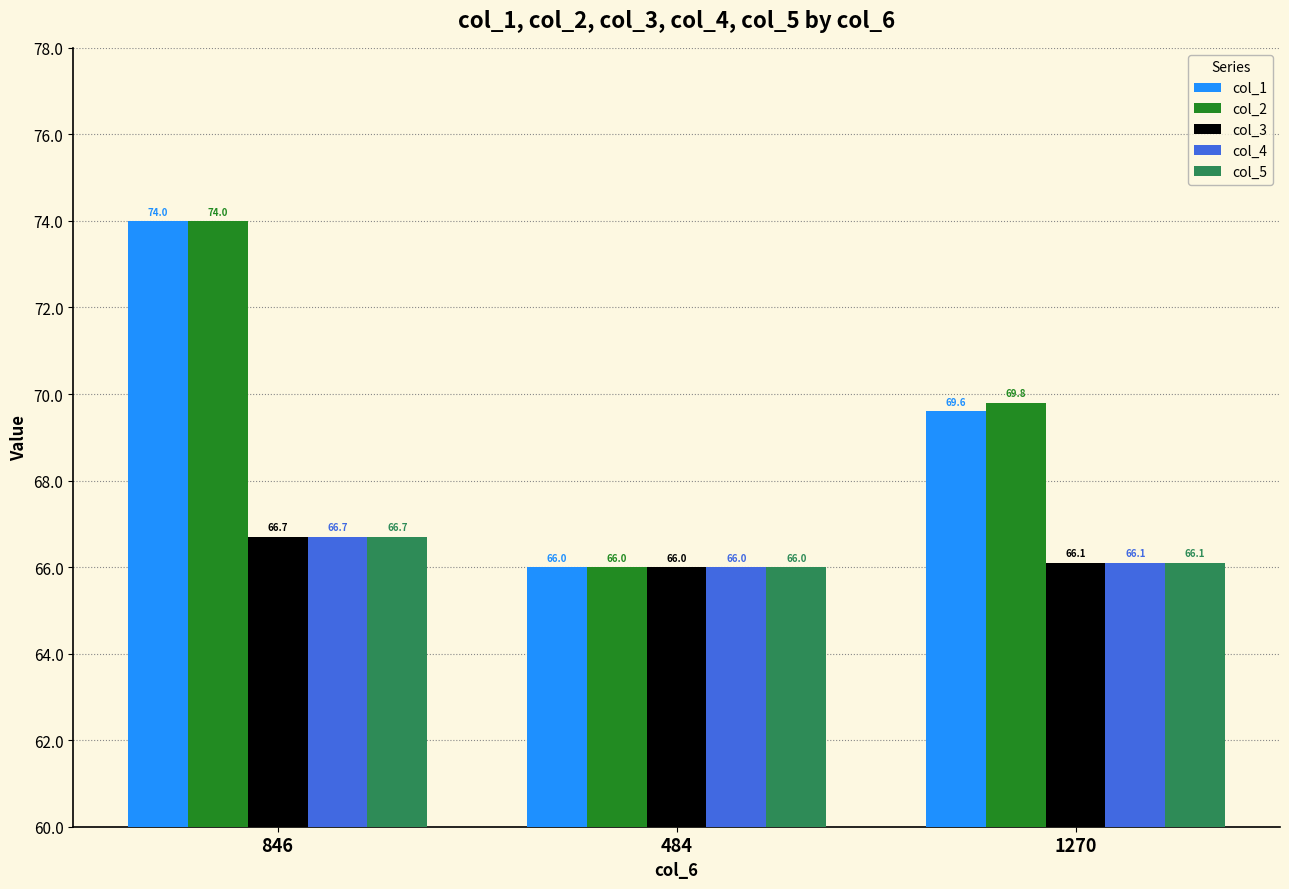

The col_4 series shows 66.7 at 846. True or false?

True